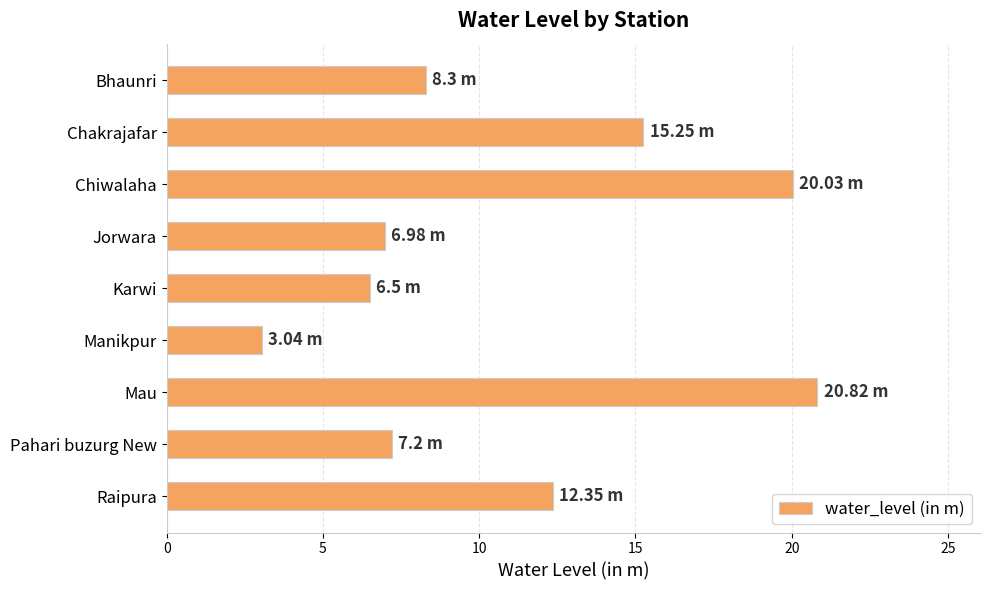

Approximately how many times larger is the value at Manikpur compared to Pahari buzurg New?

0.4